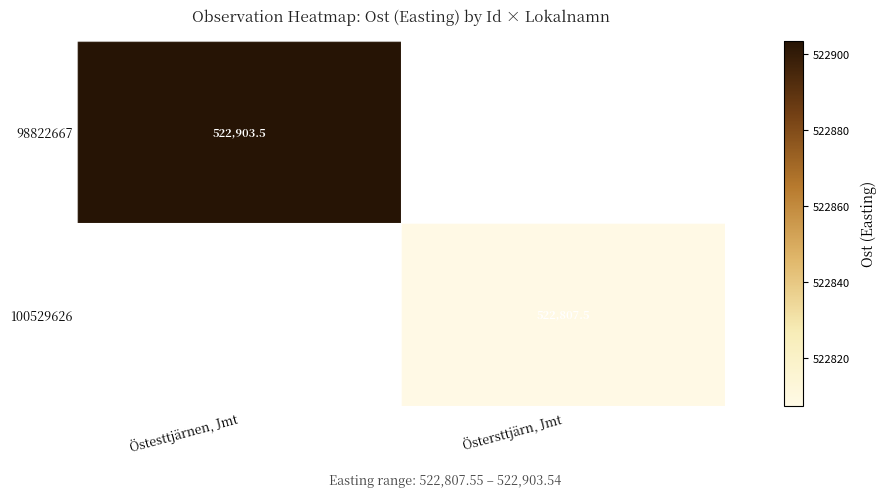

List the series in order of their overall mean, highest first.

98822667, 100529626